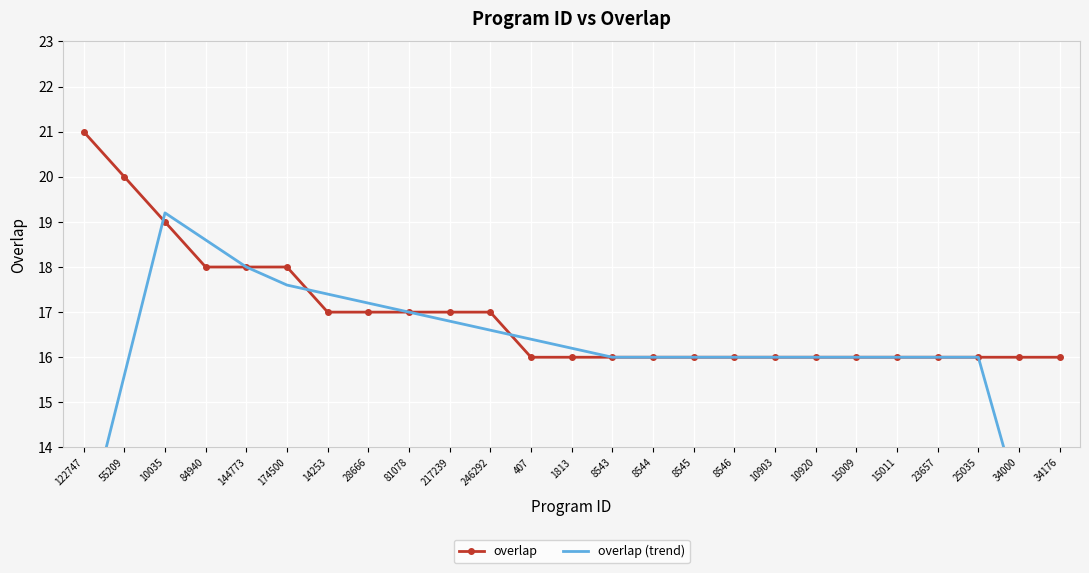

At which category is the sum across all series the highest?

10035